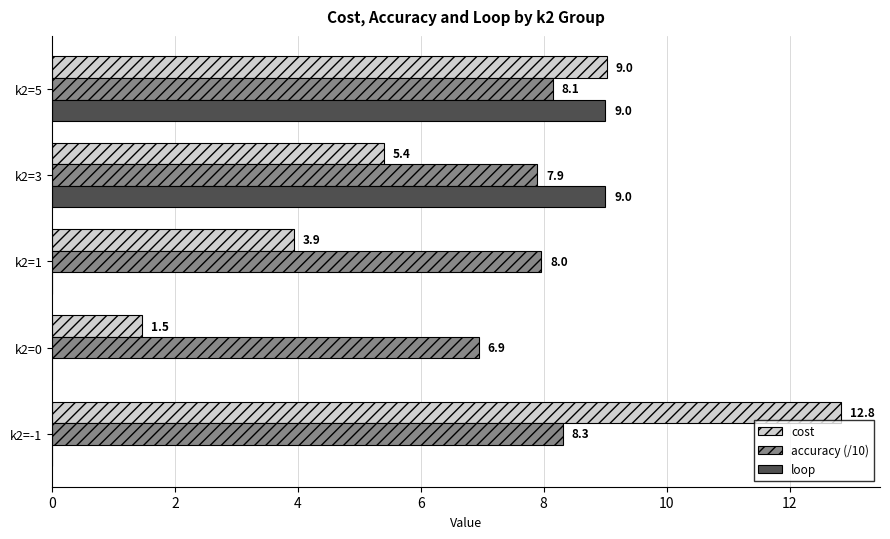

What are all the series names shown in the legend?

cost, accuracy (/10), loop